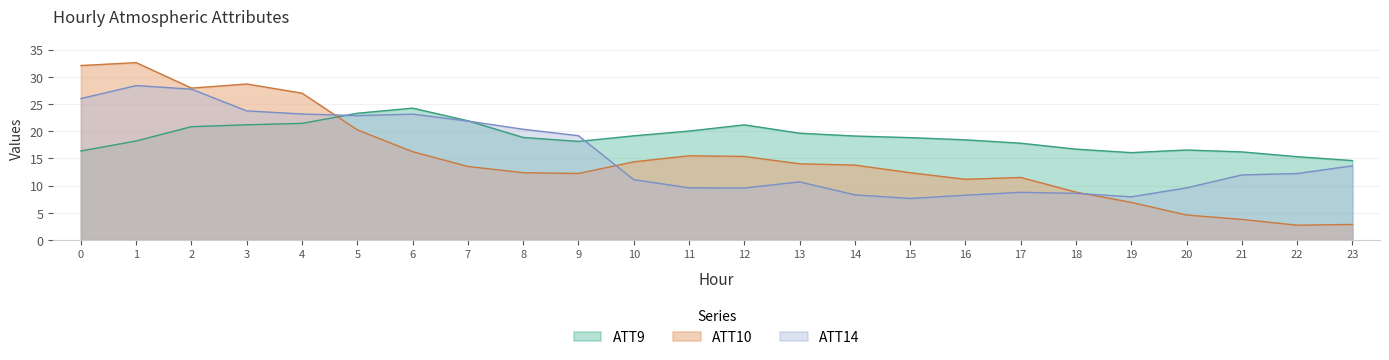

True or false: ATT9 has more than 2 interior local peaks.

True